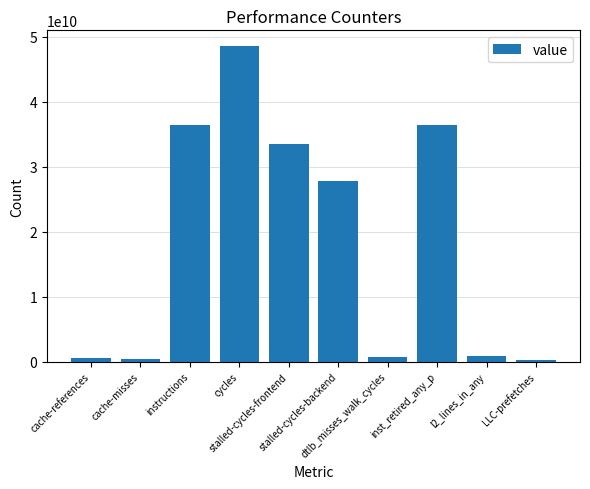

What is the difference between the second highest and minimum values?

36192048328